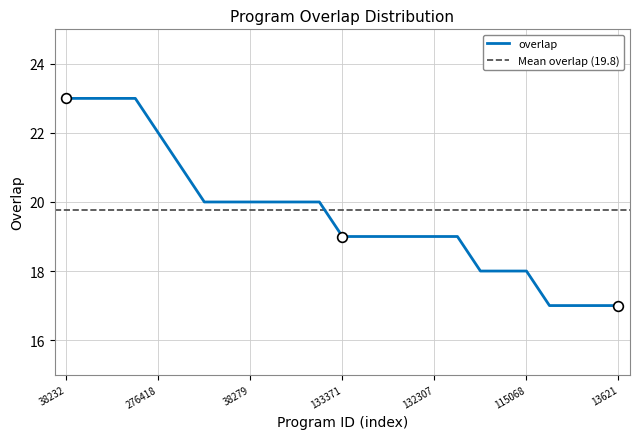

The value of overlap at 38279 is 20. True or false?

True